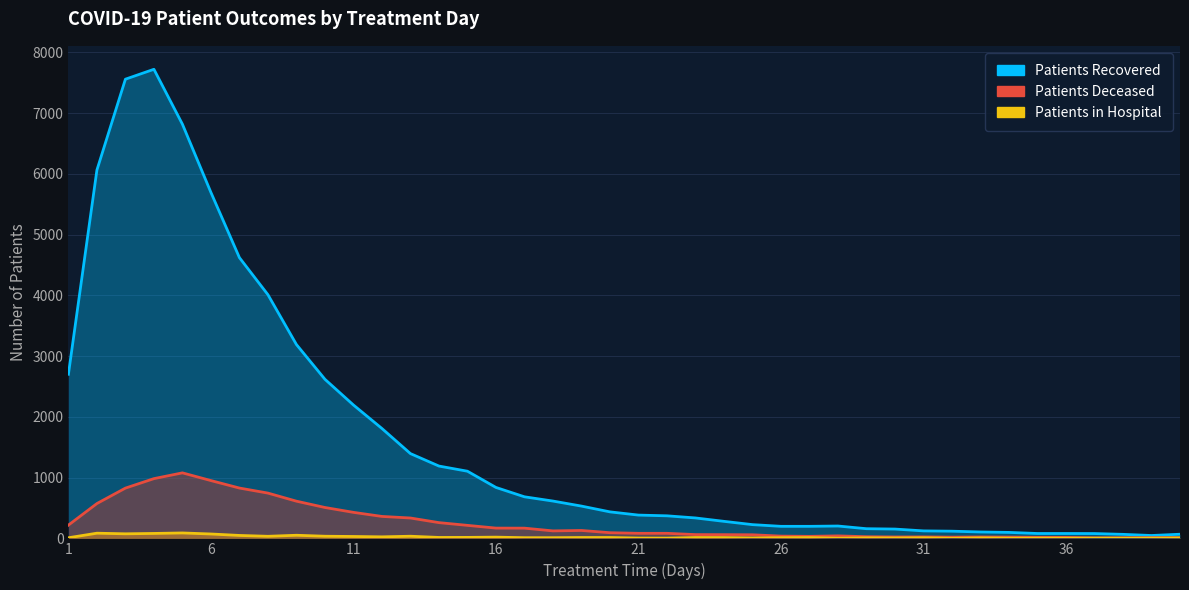

The value of patients_deceased at 3 is 827. True or false?

True